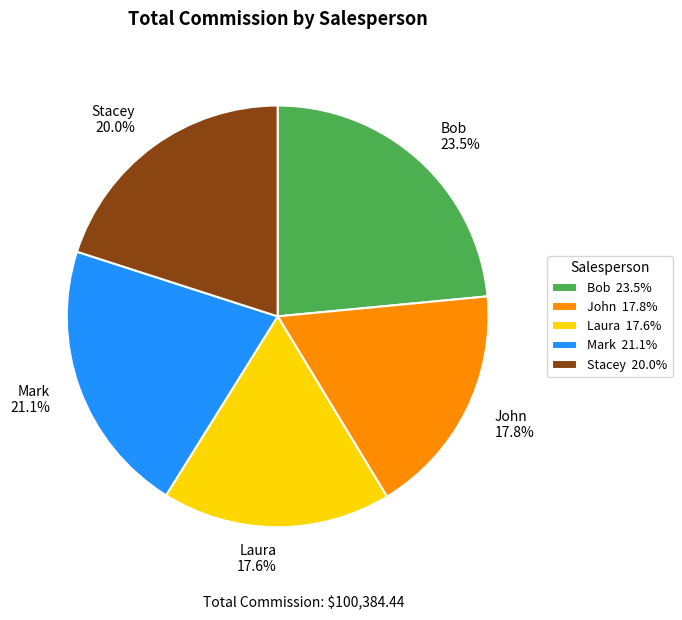

Which has a higher value, Laura 17.6% or Bob 23.5%?

Bob 23.5%